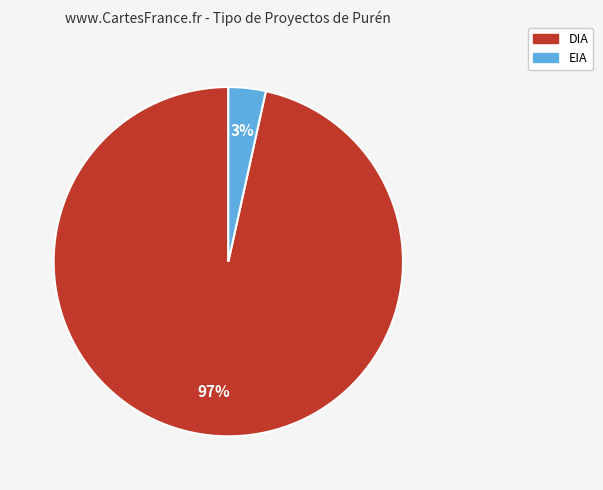

Is the sum of DIA and EIA greater than half?

Yes